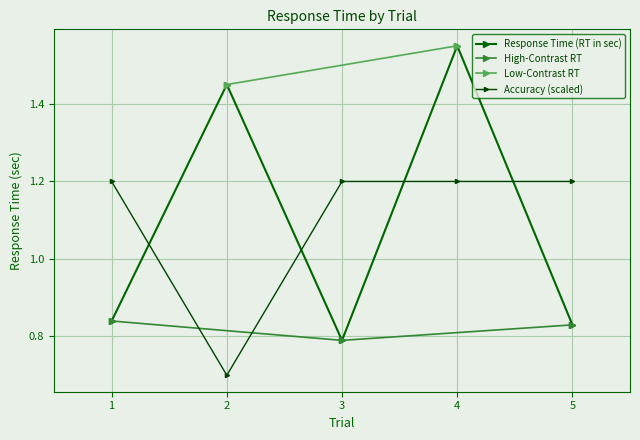

Does the chart display data point markers on the line(s)?

Yes